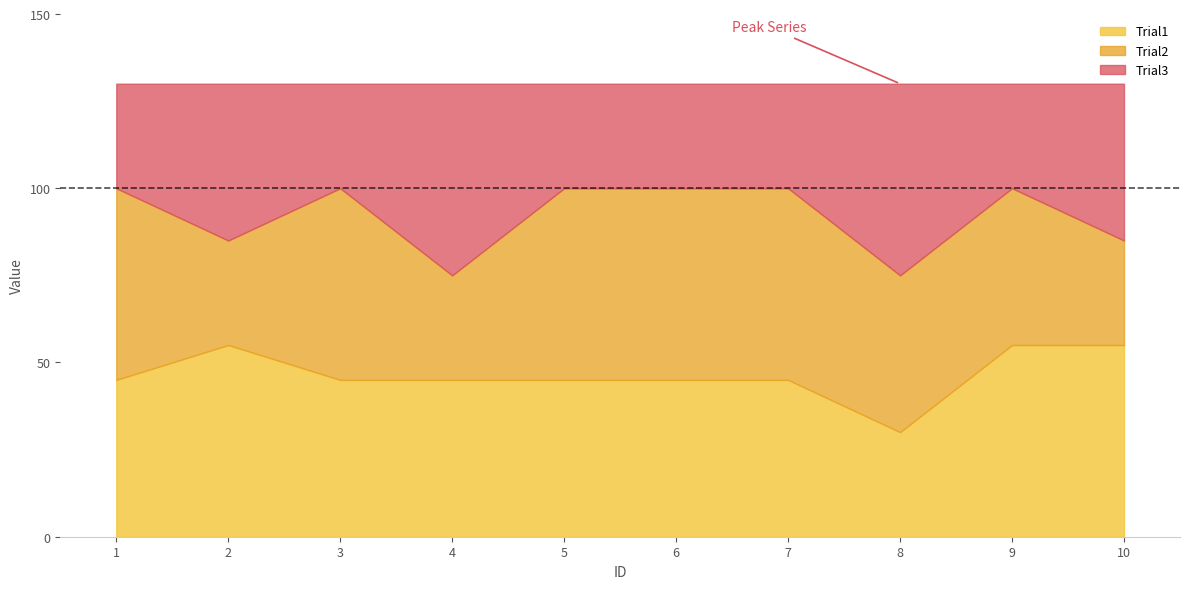

What is the spread (max minus min) of values at 10?

25